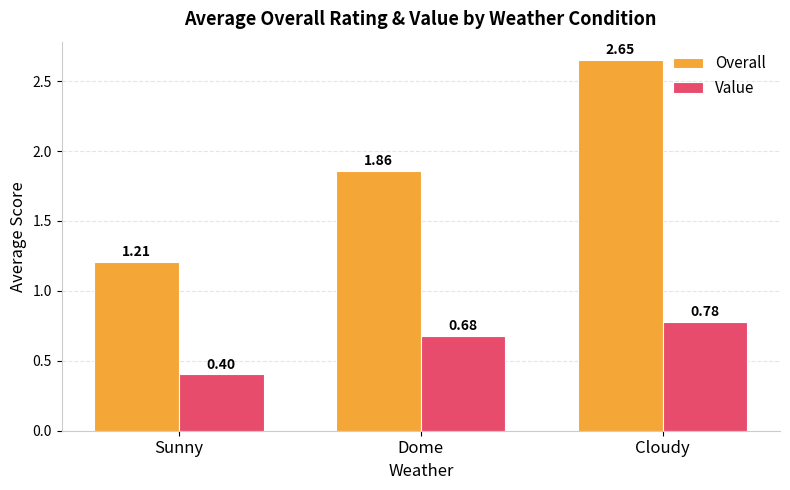

What is the label of the 1st bar from the right?

Cloudy